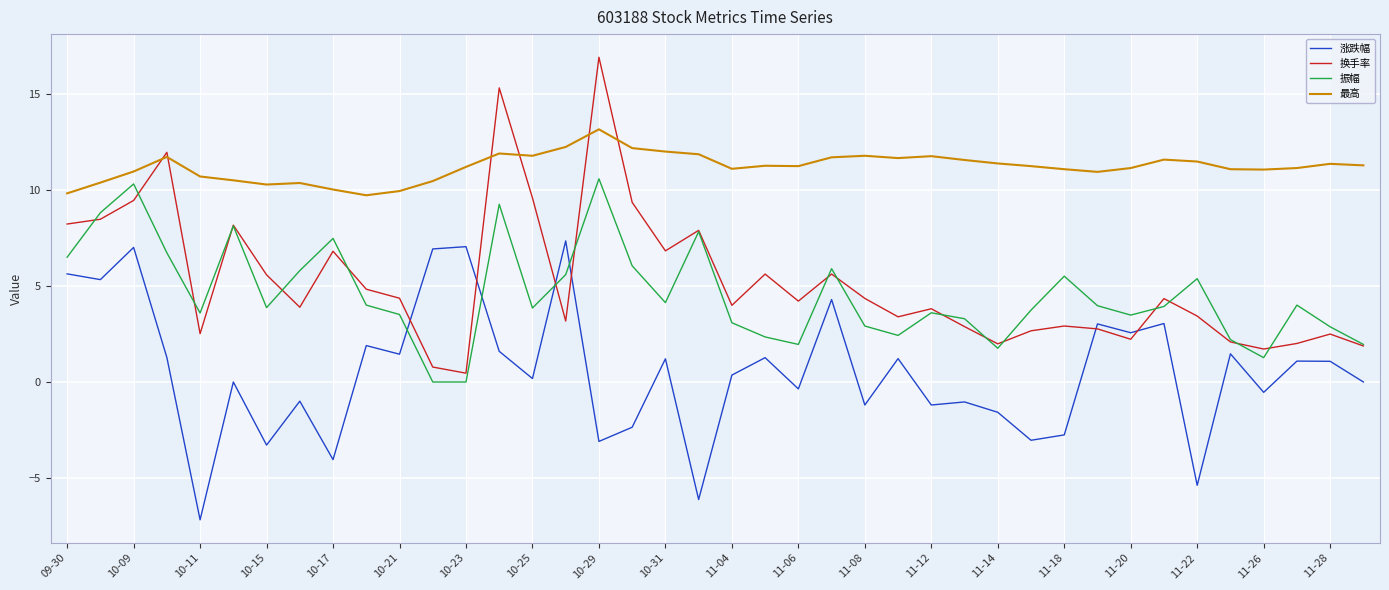

True or false: 涨跌幅 and 最高 cross at least once.

False